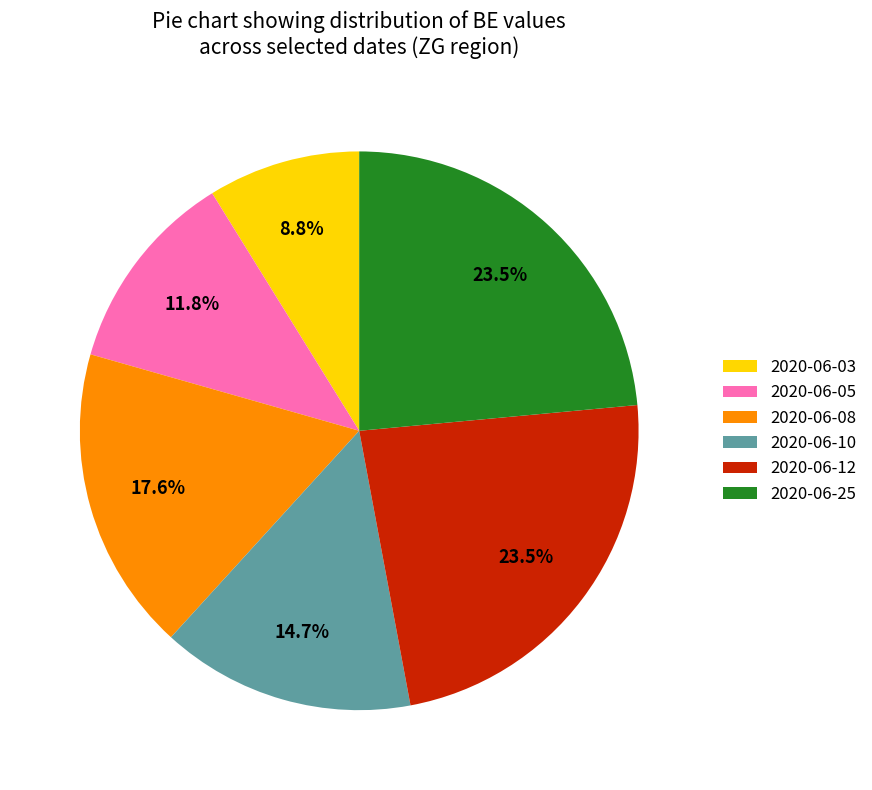

Which slice is the smallest?

2020-06-03